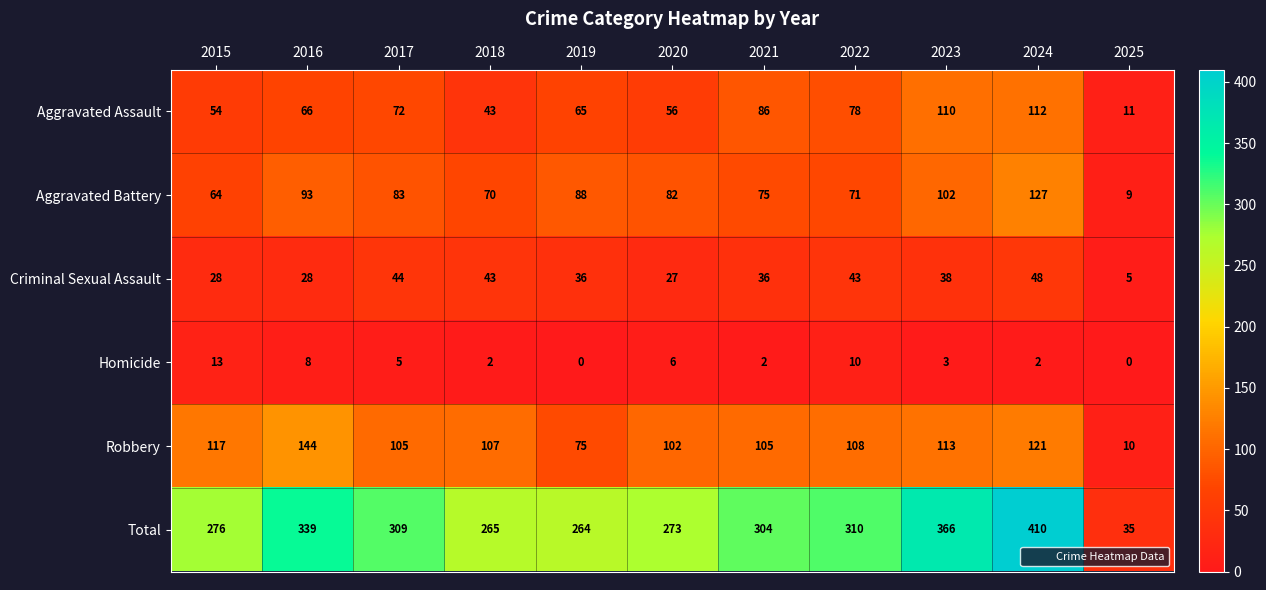

The Robbery series shows 144 at 2016. True or false?

True